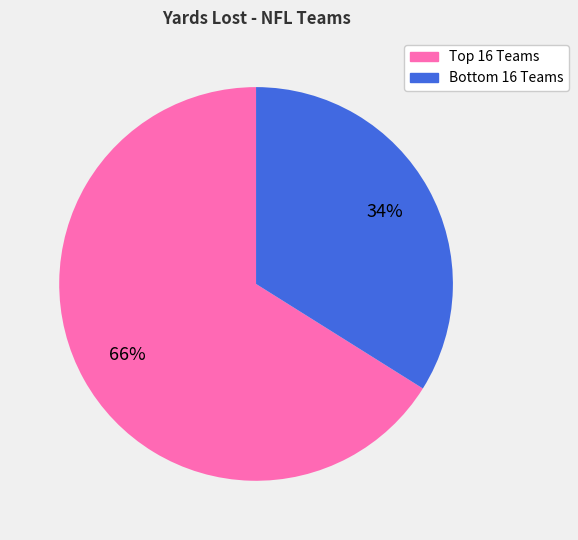

Is there a majority slice in this chart?

Yes